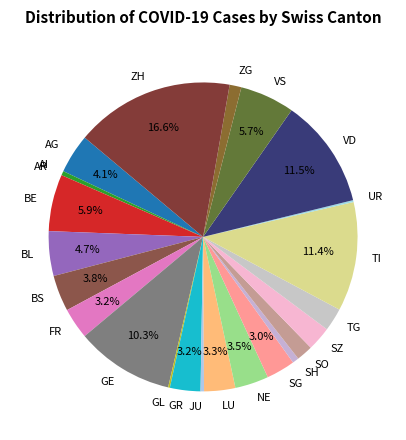

Is there any slice that represents more than half of the pie?

No